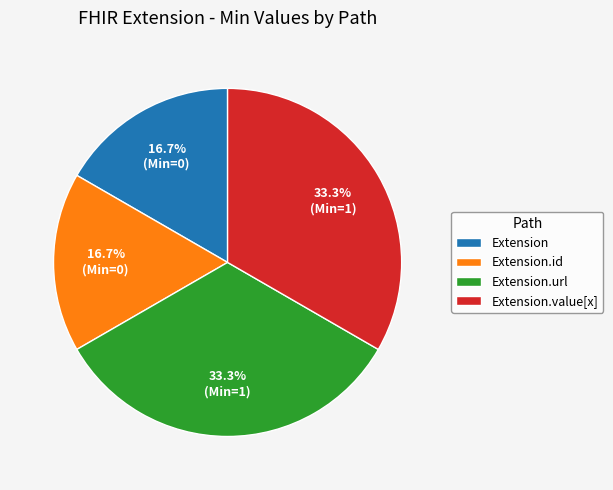

To the nearest percent, what percentage of the pie is Extension.url?

33%